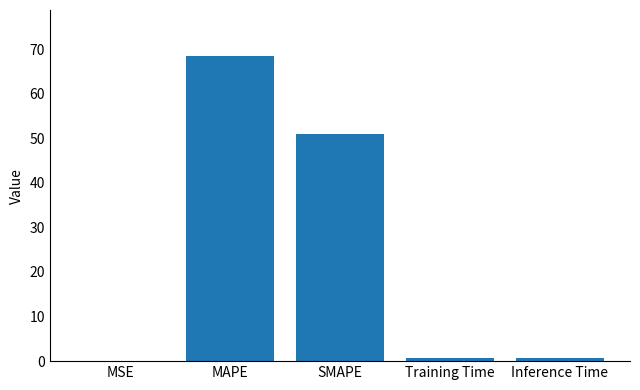

At which label is the value closest to 34?

SMAPE